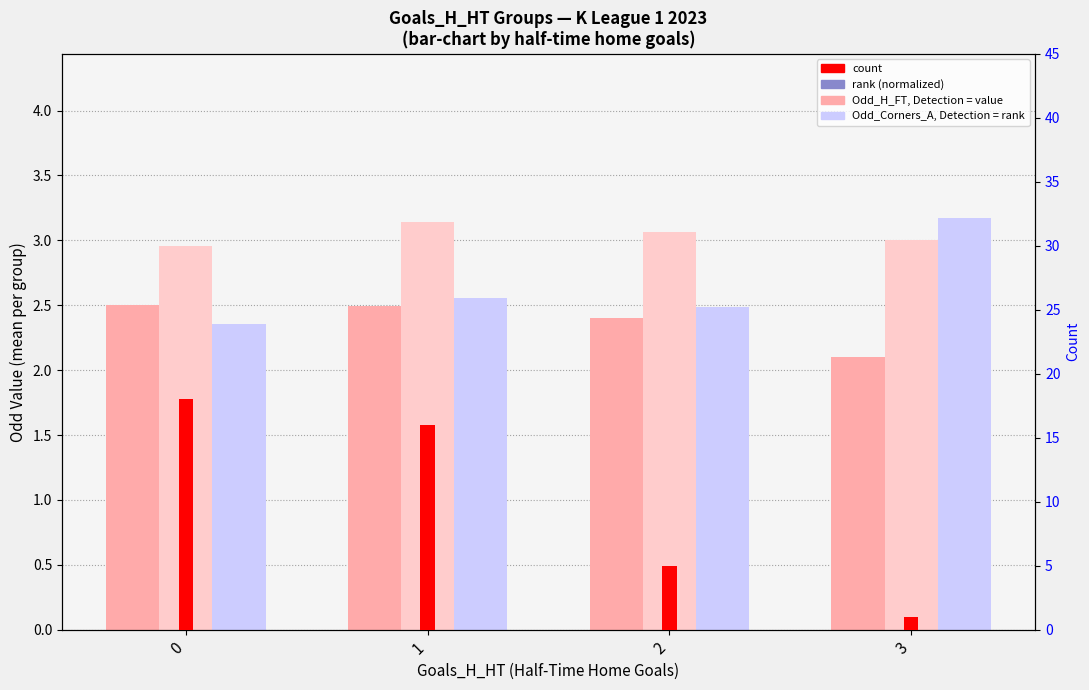

Rank the series at 3 from highest to lowest value.

Odd_Corners_A (mean), Odd_A_FT (mean), Odd_H_FT (mean), count, rank (normalized)